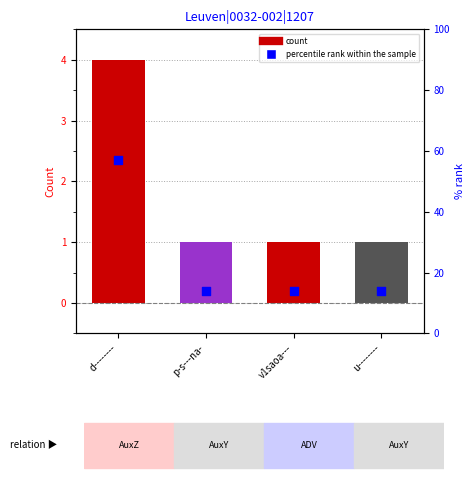

Which series contains the highest Y value?

percentile rank within the sample